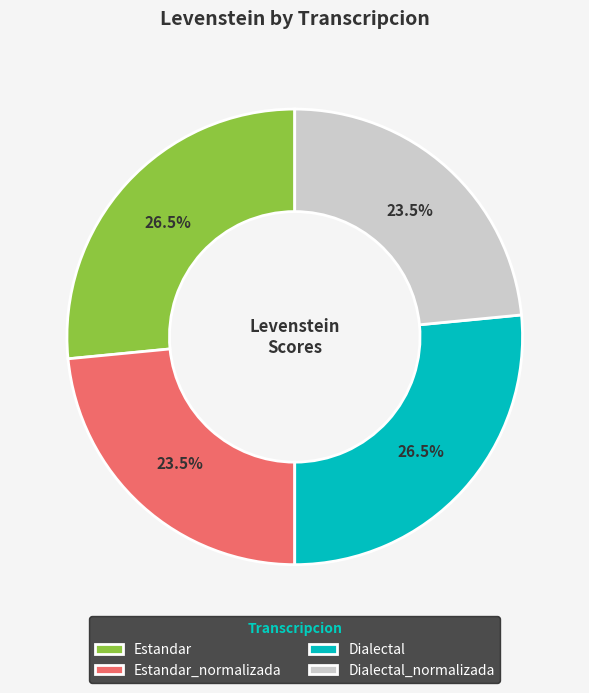

How many slices are in this pie chart?

4